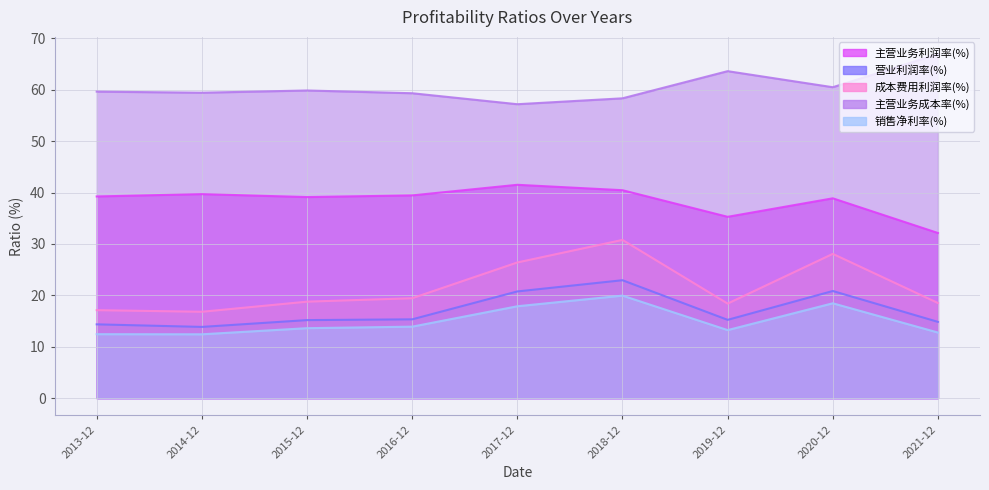

What is the average value of the 成本费用利润率(%) series?

21.6